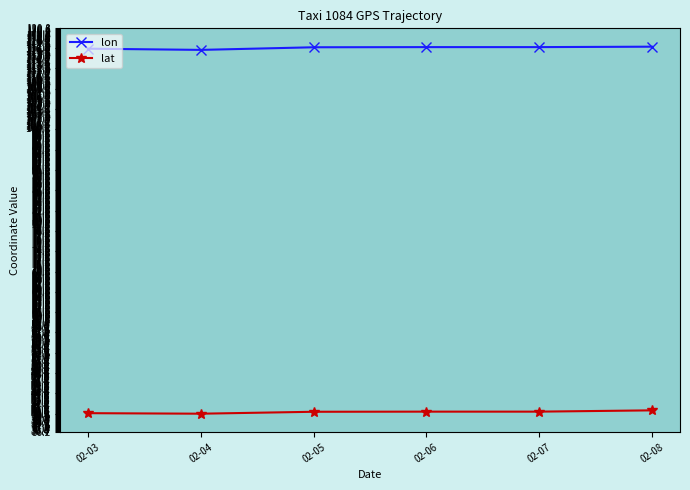

List the series in order of their overall mean, lowest first.

lat, lon